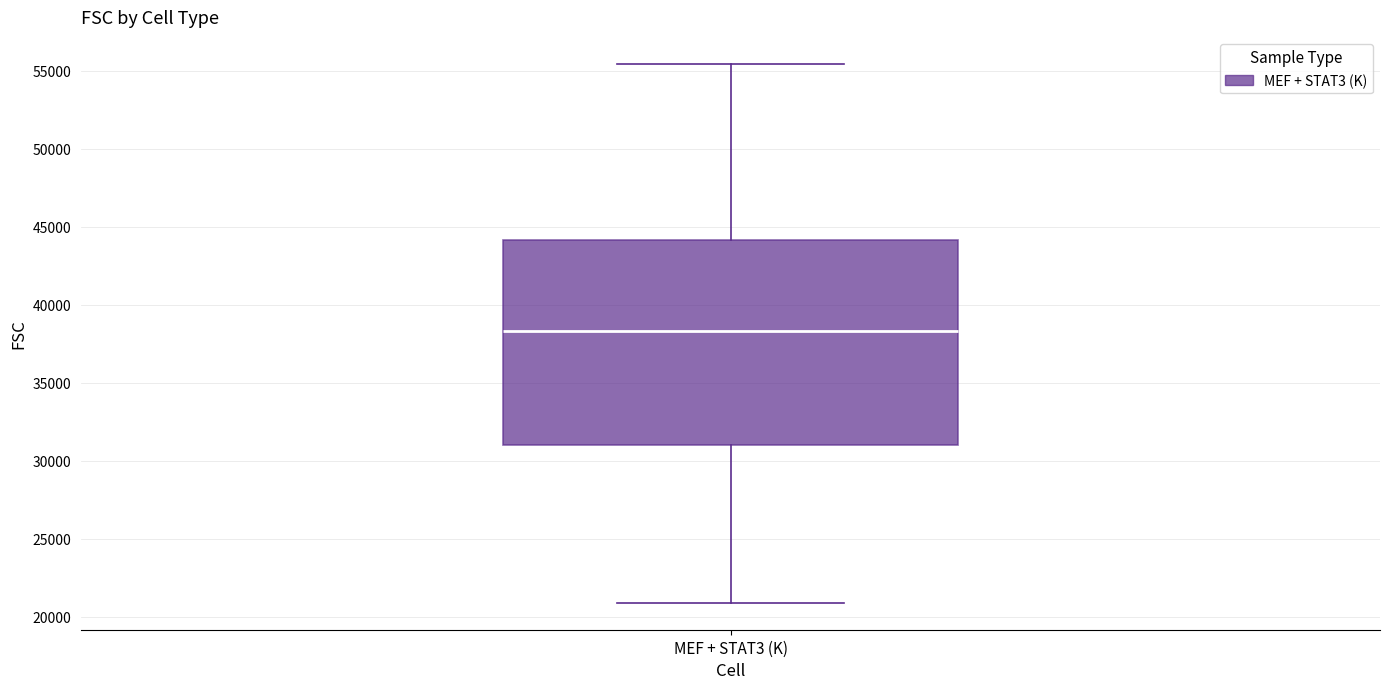

Where does the upper whisker of the box for MEF + STAT3 (K) end on the y-axis? The values are not printed on the chart, so give them approximately, as read against the axis.

55500